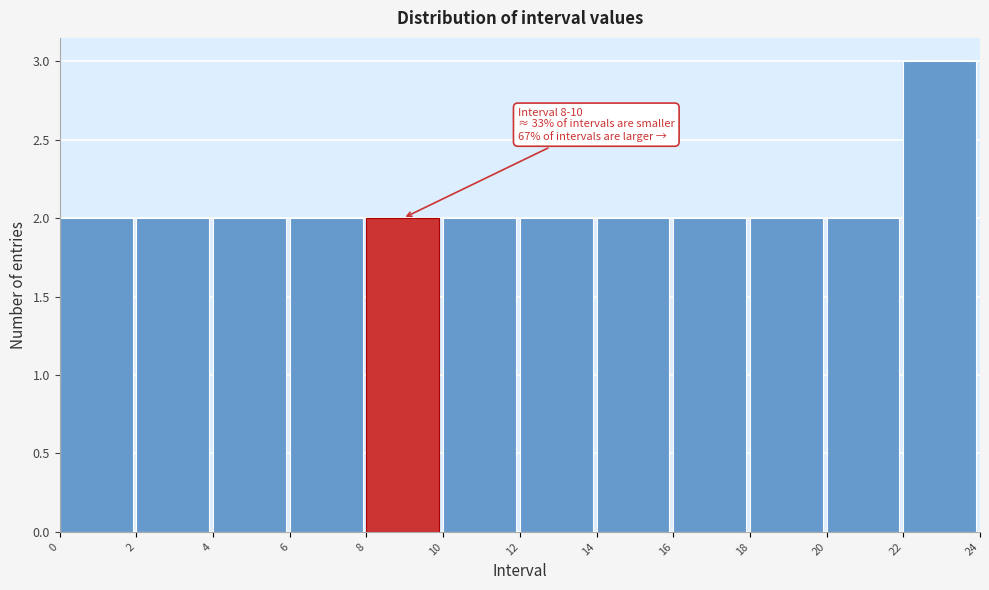

Which range on the x-axis has the tallest bar?

22 to 24